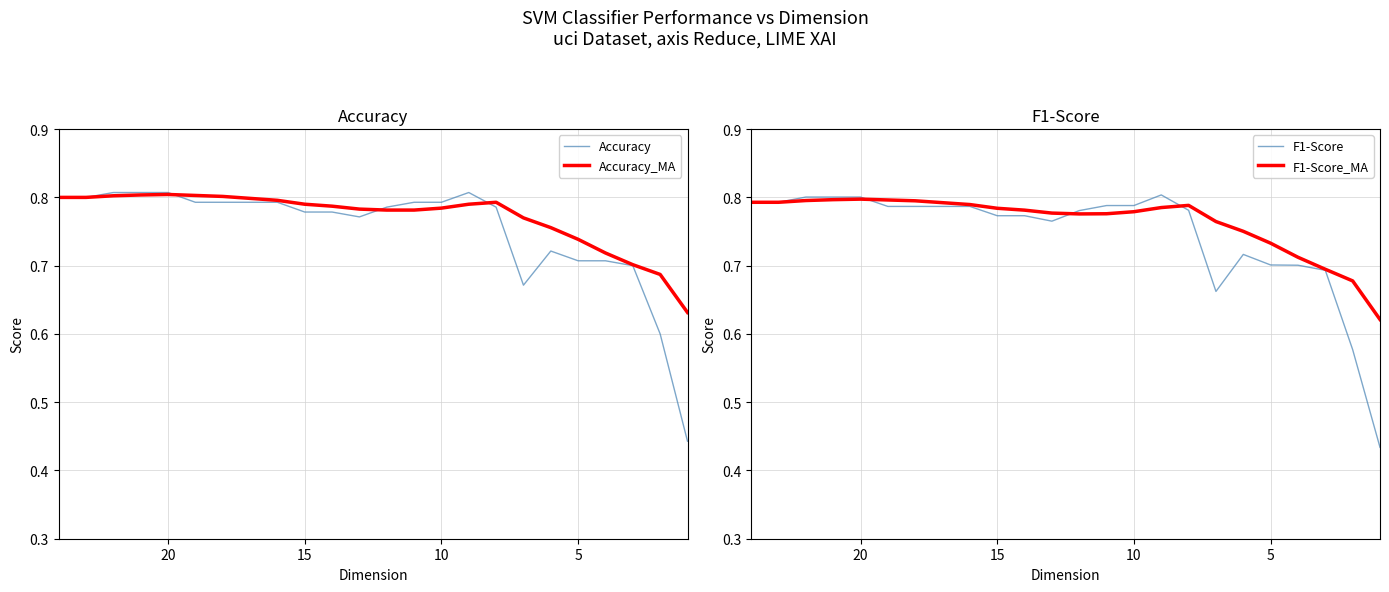

At how many categories does at least one series exceed 0?

24